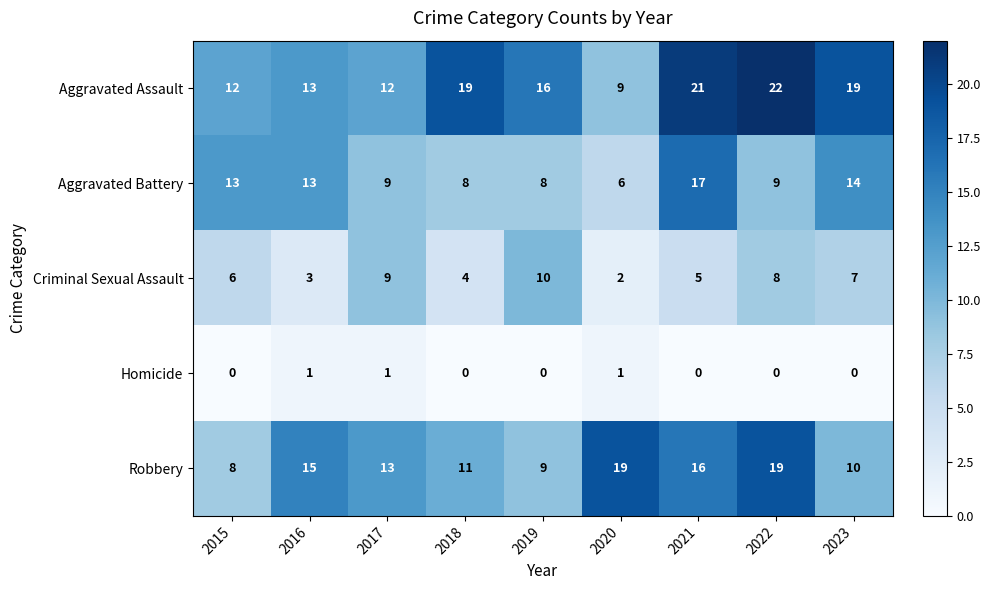

Is it true that Criminal Sexual Assault equals 2 at 2023?

False